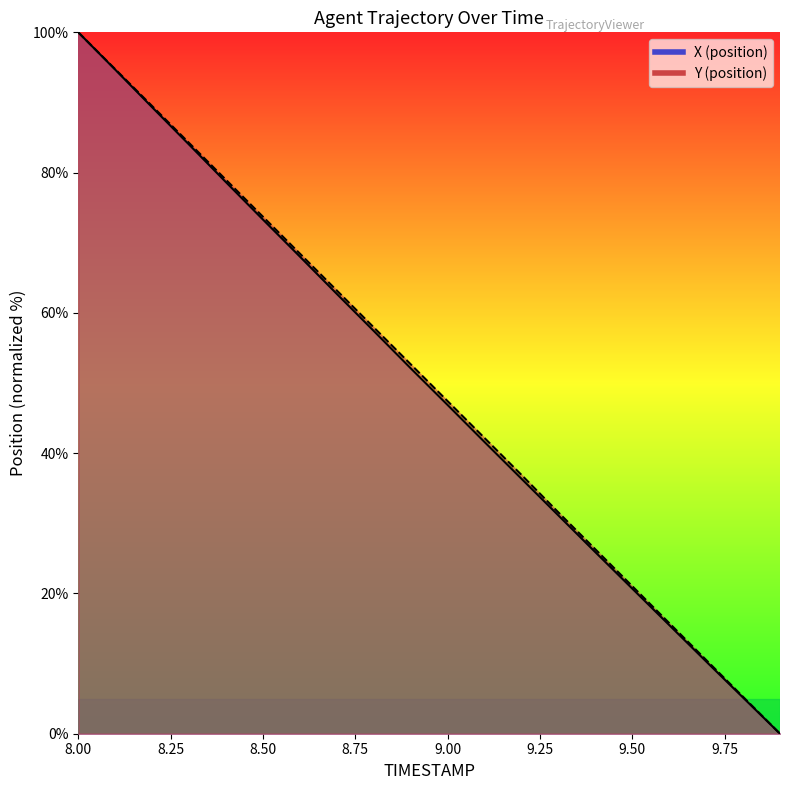

Reading left to right, extract all data points from this chart.

X: 8.0=100.0	8.1=94.7	8.2=89.3	8.3=84.0	8.4=78.6	8.5=73.3	8.6=68.0	8.7=62.7	8.8=57.4	8.9=52.1	9.0=46.9	9.1=41.6	9.2=36.4	9.3=31.1	9.4=25.9	9.5=20.7	9.6=15.5	9.7=10.3	9.8=5.2	9.9=0.0
Y: 8.0=100.0	8.1=94.7	8.2=89.5	8.3=84.2	8.4=79.0	8.5=73.7	8.6=68.4	8.7=63.2	8.8=57.9	8.9=52.7	9.0=47.4	9.1=42.2	9.2=36.9	9.3=31.6	9.4=26.3	9.5=21.0	9.6=15.8	9.7=10.5	9.8=5.3	9.9=0.0